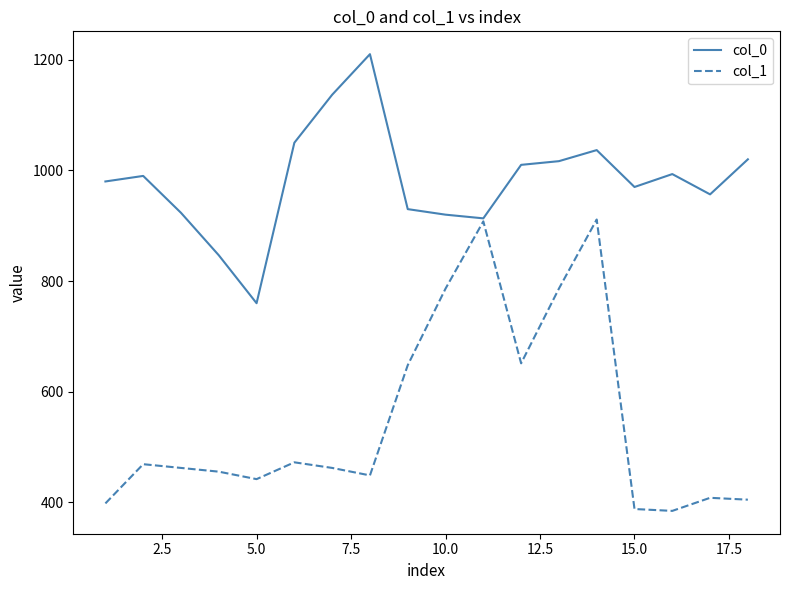

What is the minimum value for col_0?

760.0